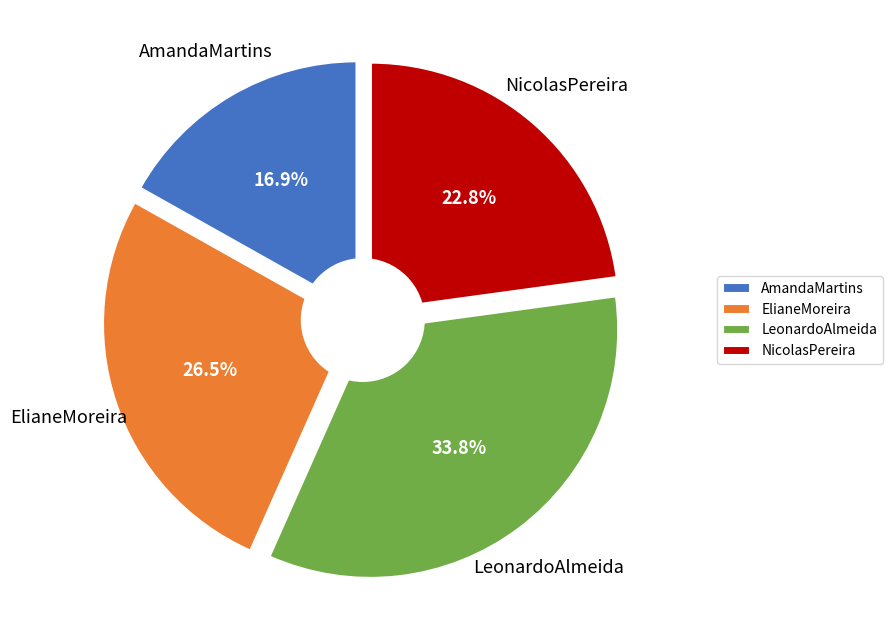

True or false: NicolasPereira accounts for 17% of the total.

False